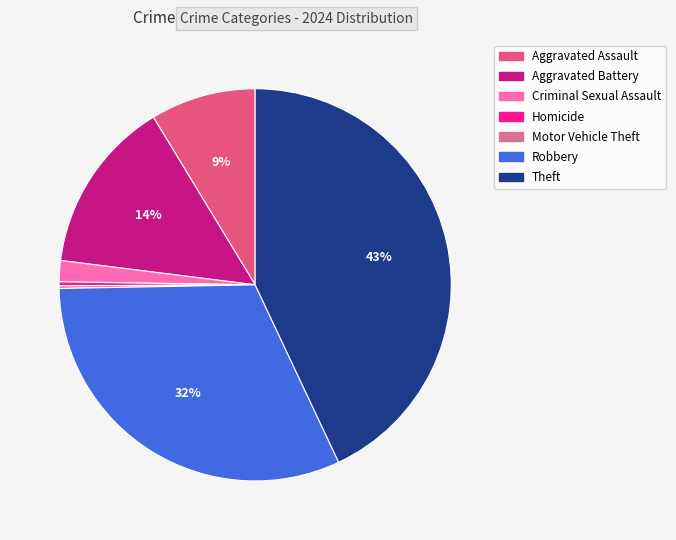

What percentage is the Theft slice, to the nearest percent?

43%